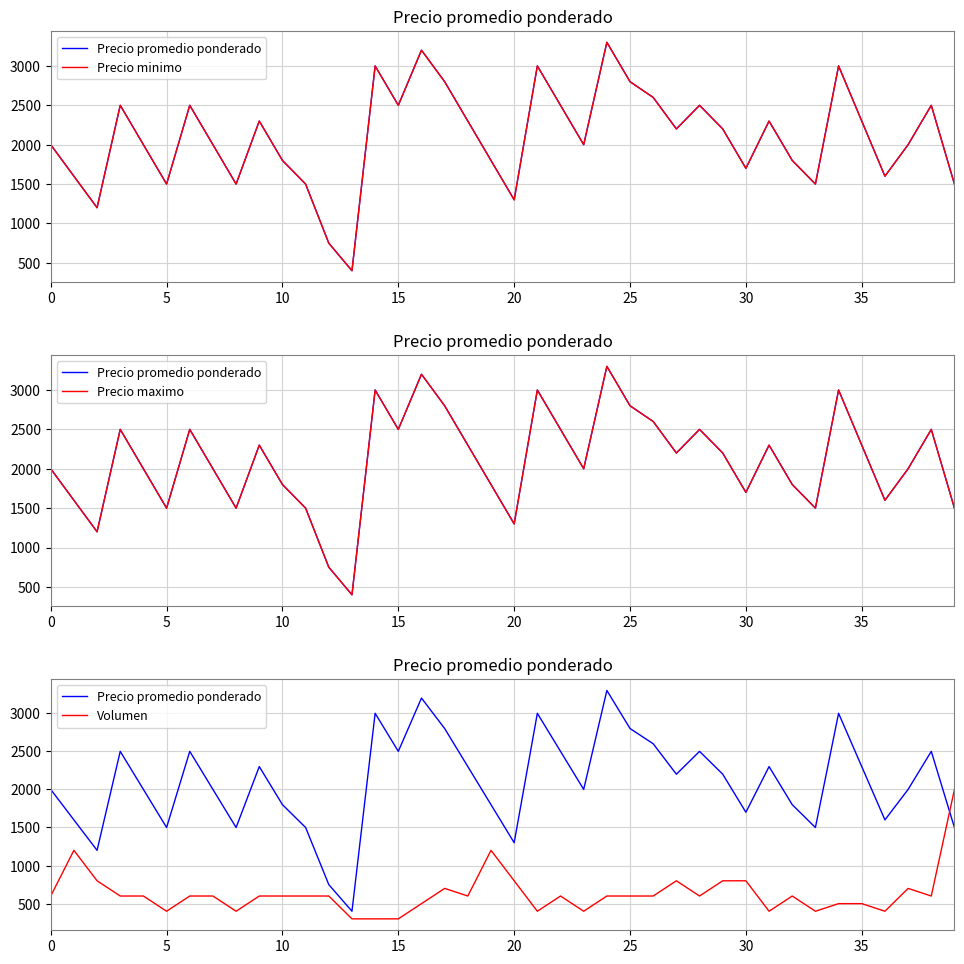

What is the minimum value for Precio minimo?

400